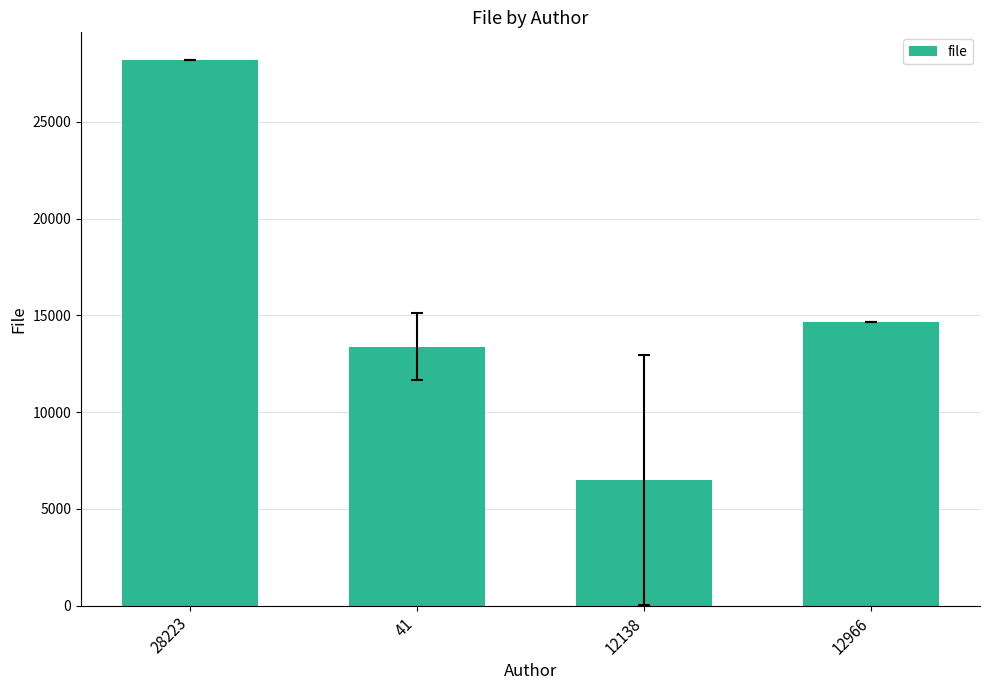

Reading left to right, list all the values displayed in this chart.

28223=28222.0	41=13394.5	12138=6503.5	12966=14651.0